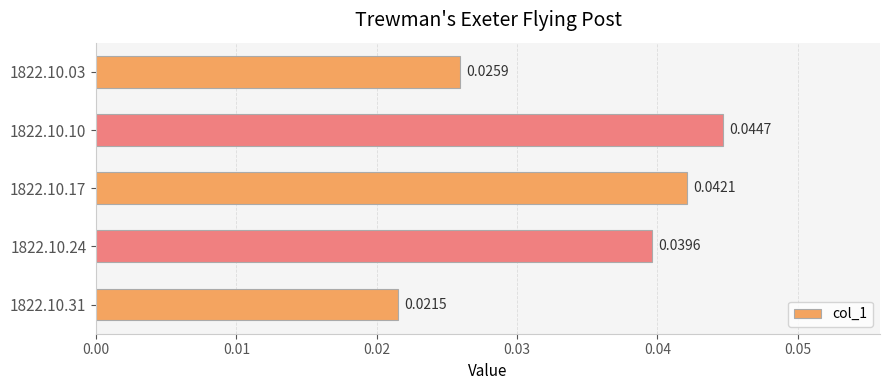

Does the chart contain stacked bars?

No